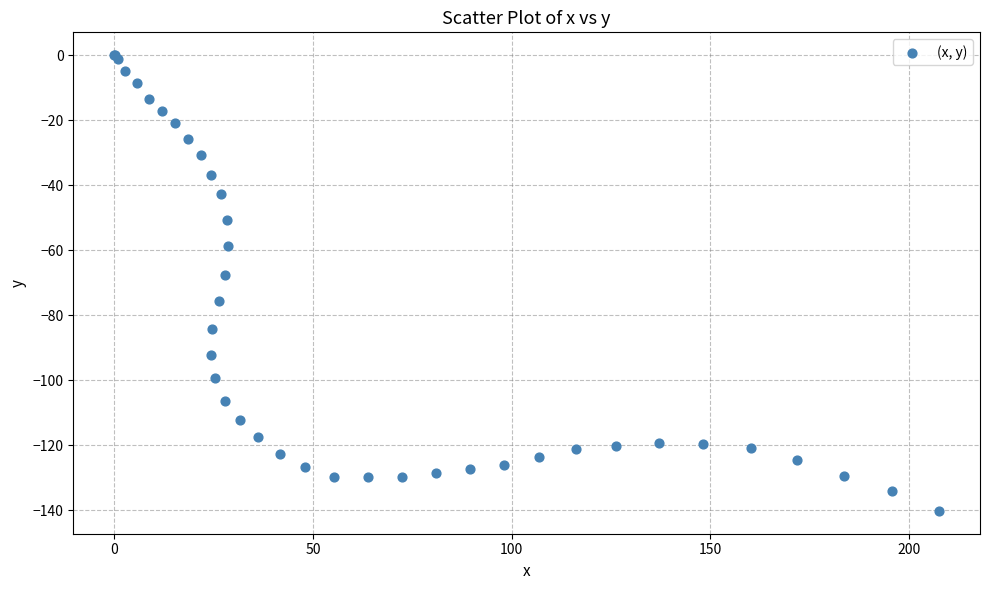

What Y value in the scatter plot is closest to -70?

-67.7